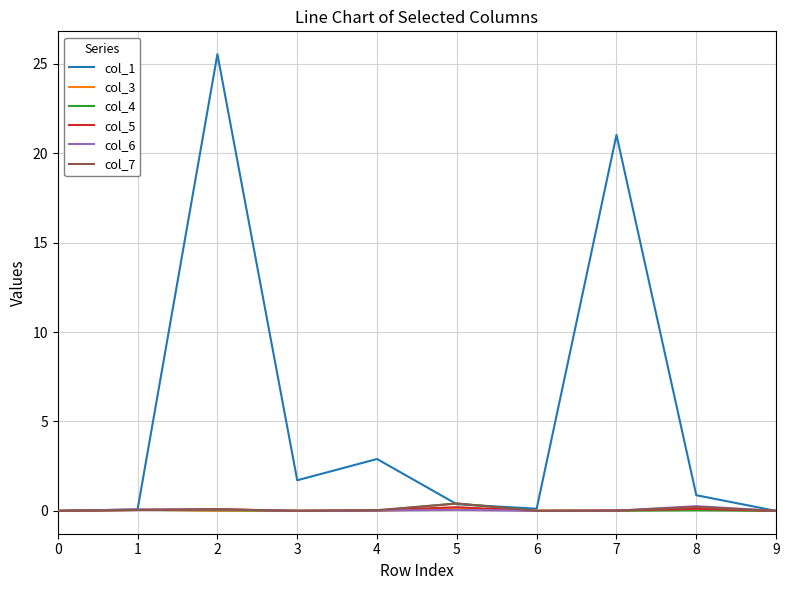

Is this an area chart (filled region under the line)?

No